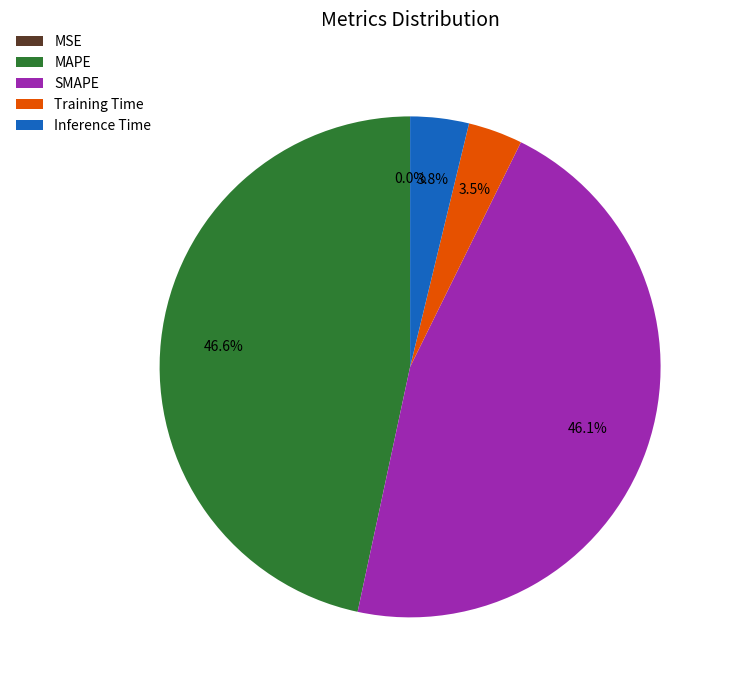

What is the largest slice in the pie chart?

MAPE